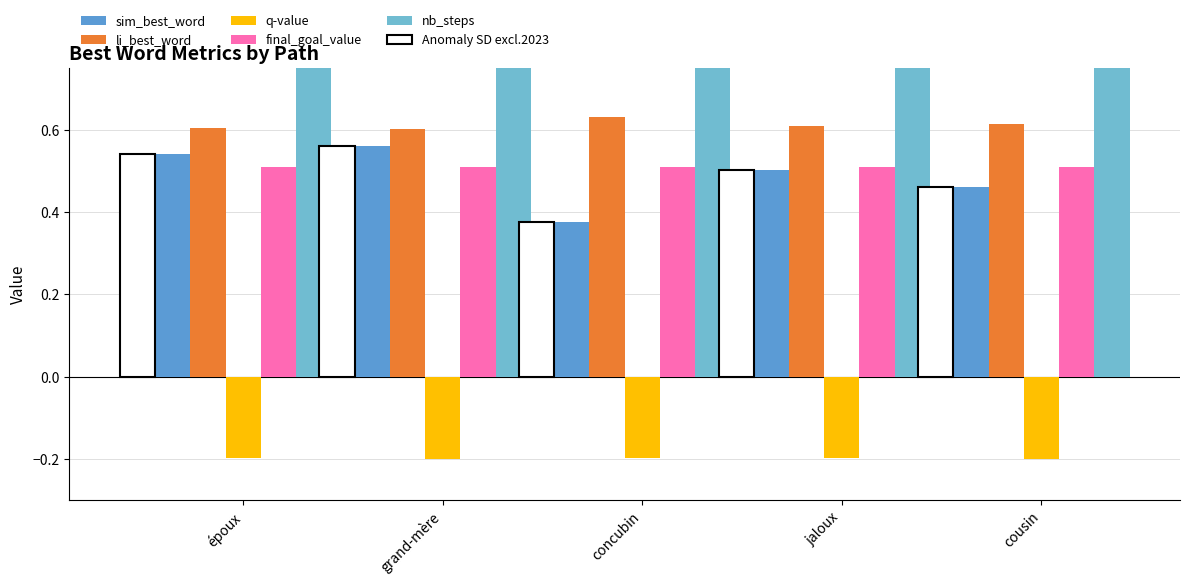

What is the label of the 2nd bar from the left?

grand-mère